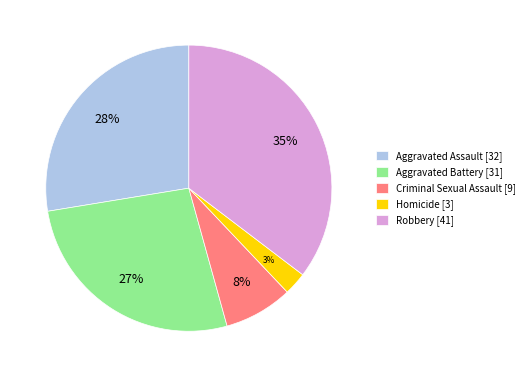

To the nearest percent, what percentage of the pie is Aggravated Battery?

27%